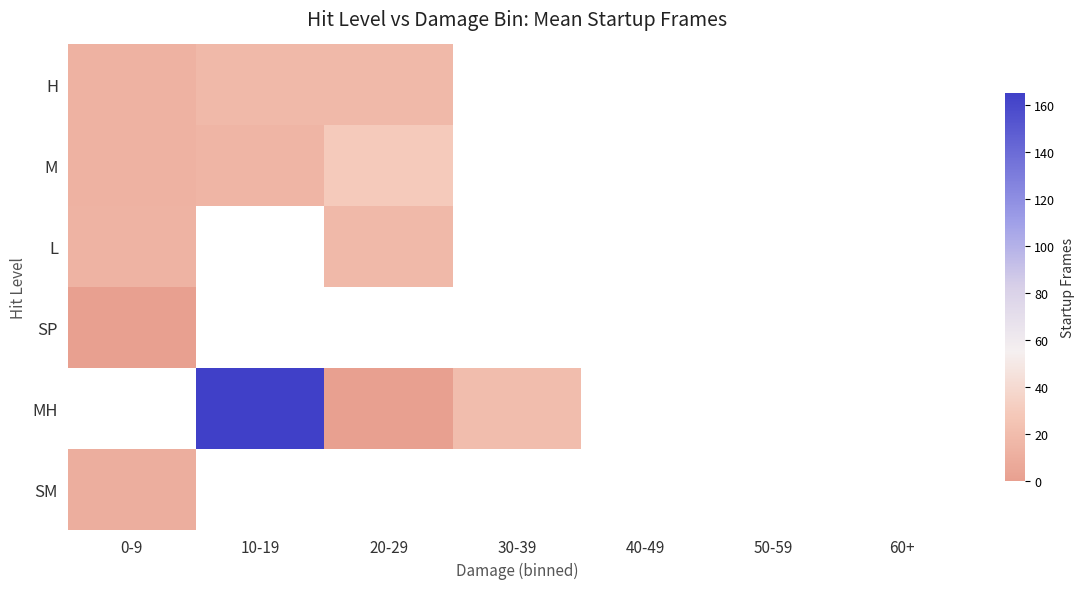

How many values in MH are above zero?

2